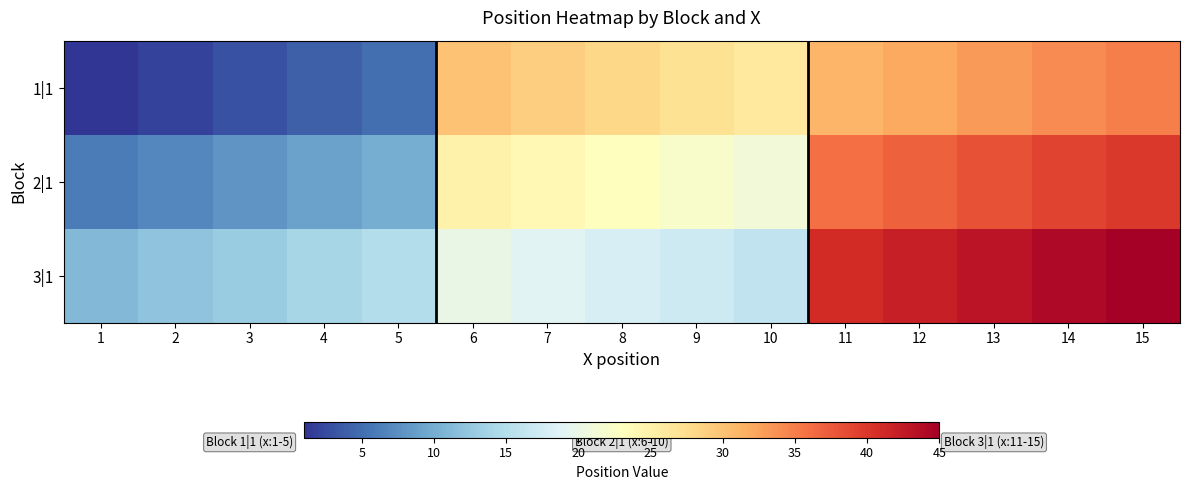

Reading right to left, list all the values displayed in this chart.

1|1: 15=35	14=34	13=33	12=32	11=31	10=26	9=27	8=28	7=29	6=30	5=5	4=4	3=3	2=2	1=1
2|1: 15=40	14=39	13=38	12=37	11=36	10=21	9=22	8=23	7=24	6=25	5=10	4=9	3=8	2=7	1=6
3|1: 15=45	14=44	13=43	12=42	11=41	10=16	9=17	8=18	7=19	6=20	5=15	4=14	3=13	2=12	1=11